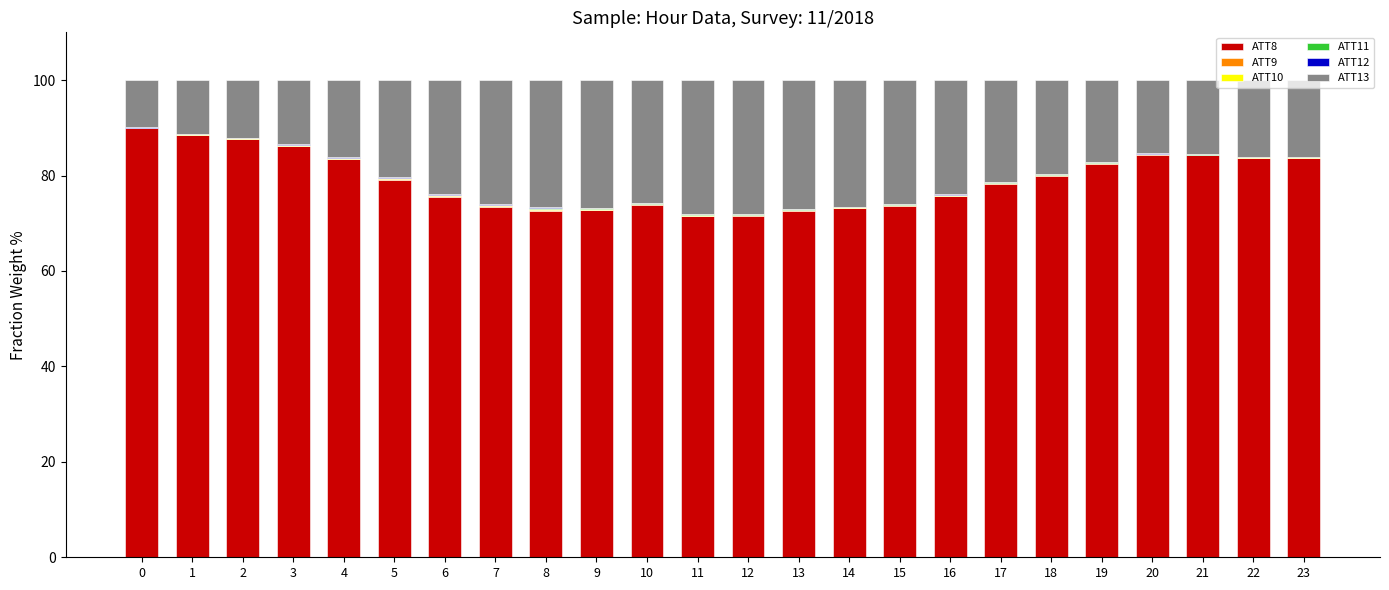

The value of ATT8 at 4 is 83.4. True or false?

True